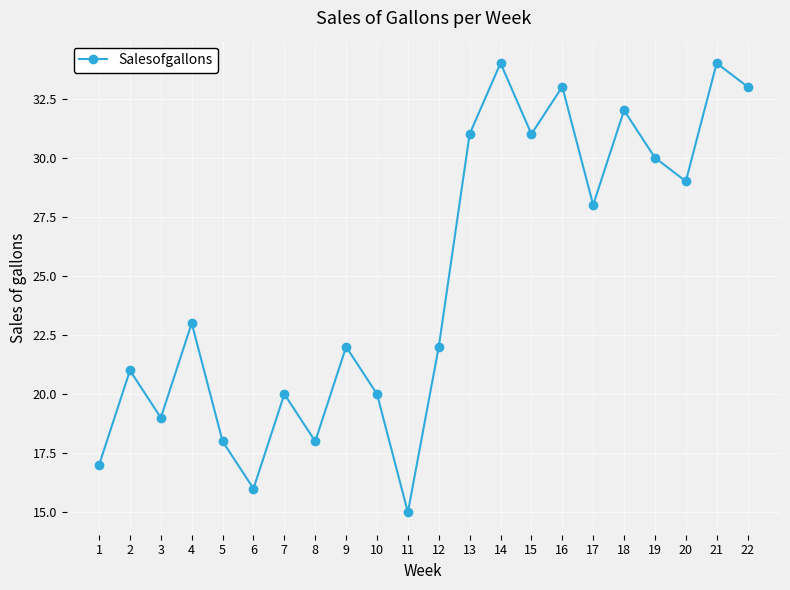

What is the change in value from 15 to 17?

-3